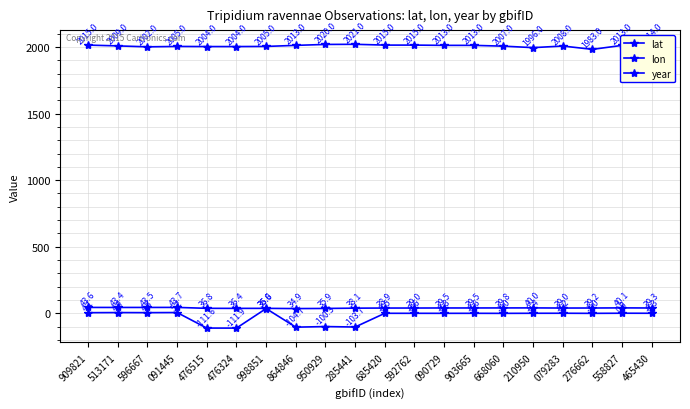

Count the number of categories in the chart.

20